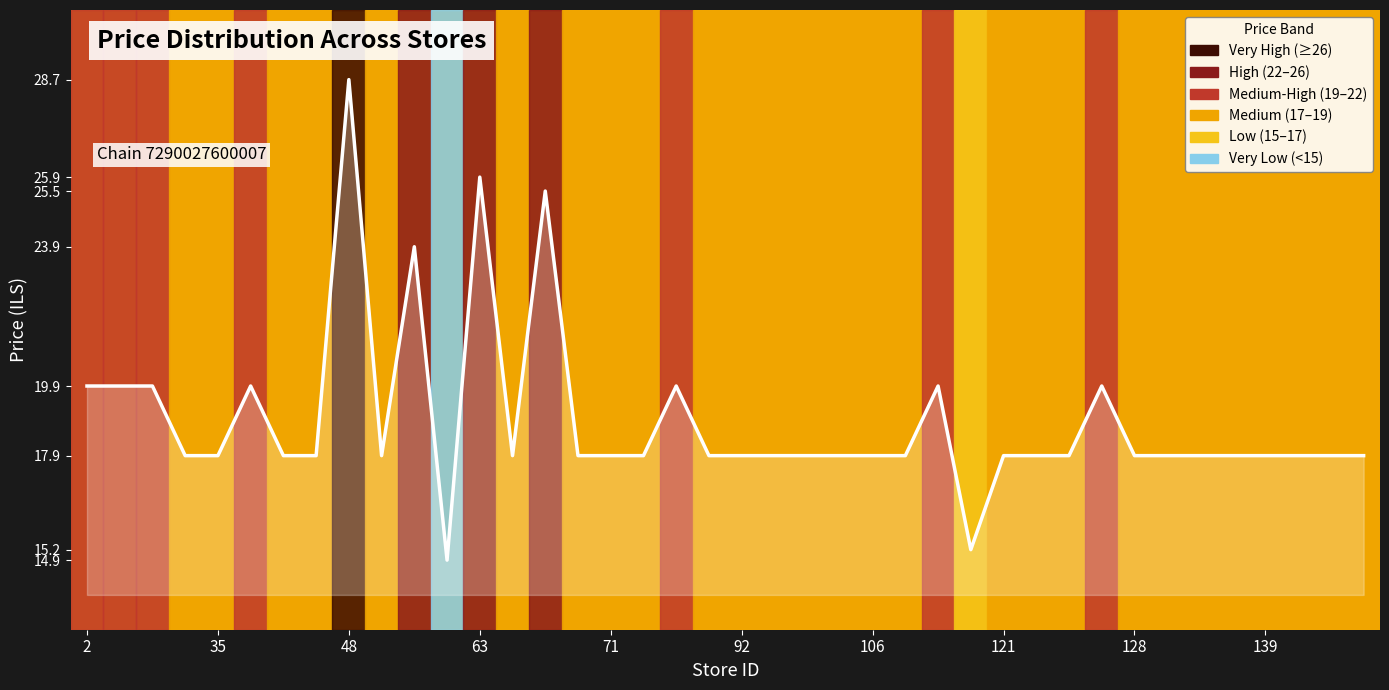

What is the smallest value displayed?

14.9